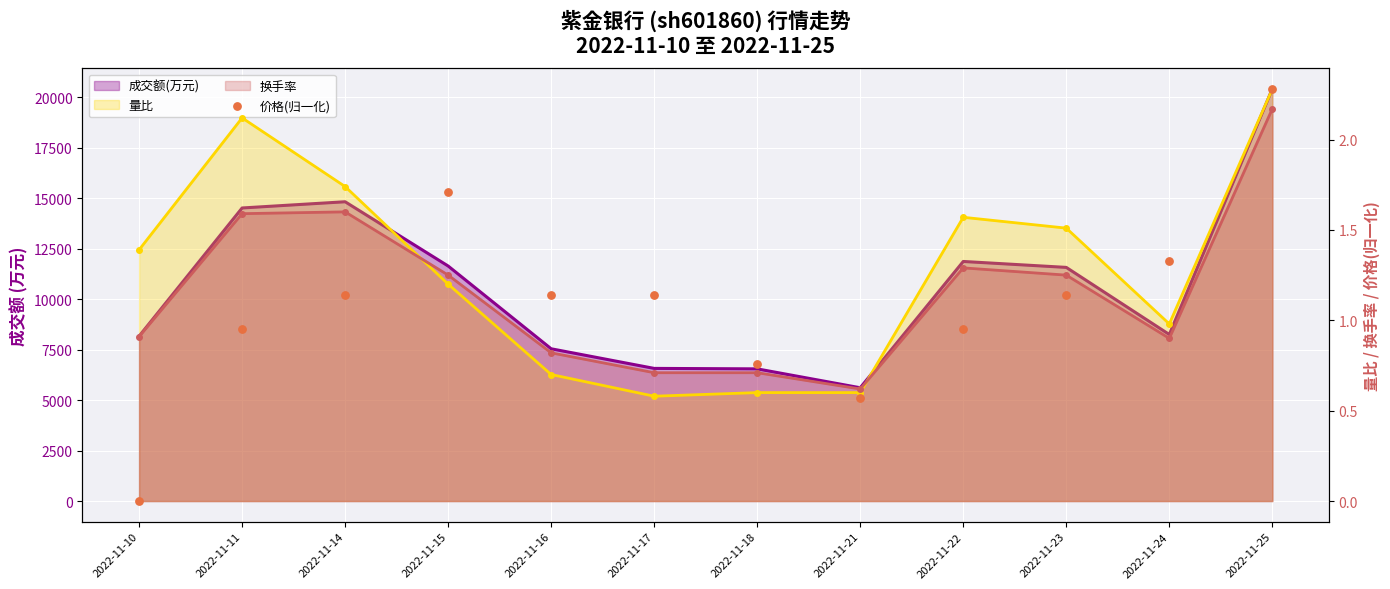

Between 2022-11-21 and 2022-11-11, which is larger?

2022-11-11